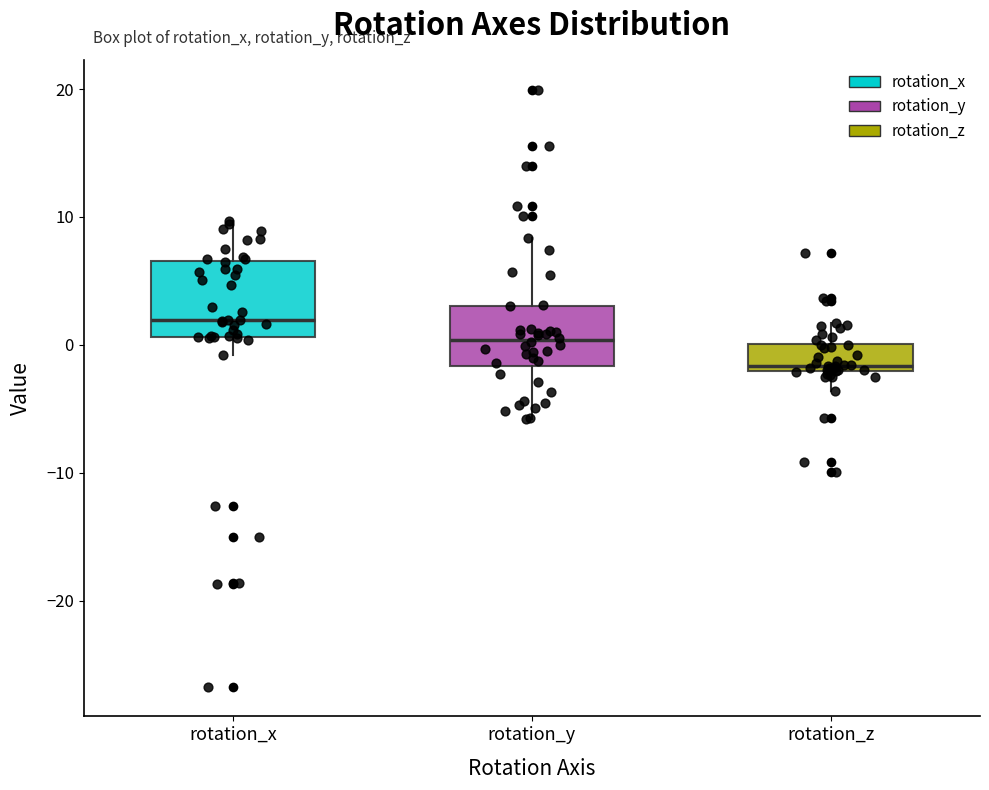

Which box's median line is the lowest?

rotation_z